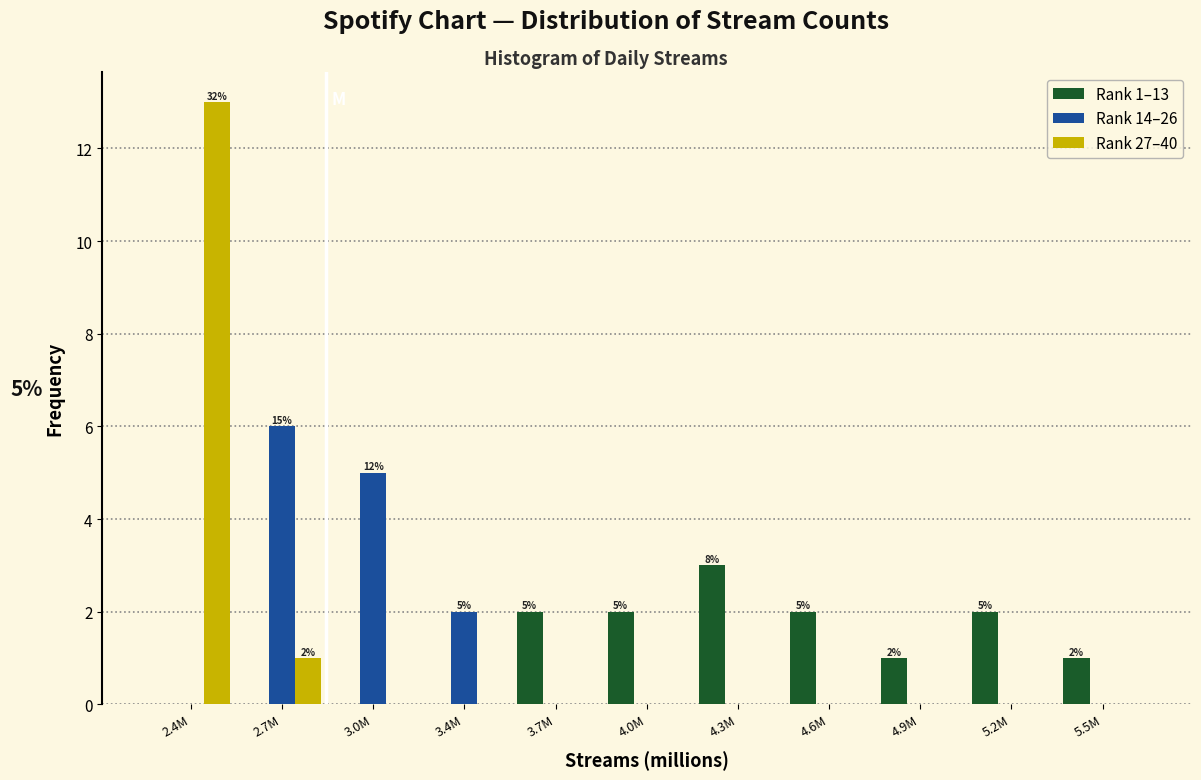

At which category is the sum across all series the highest?

2.4M